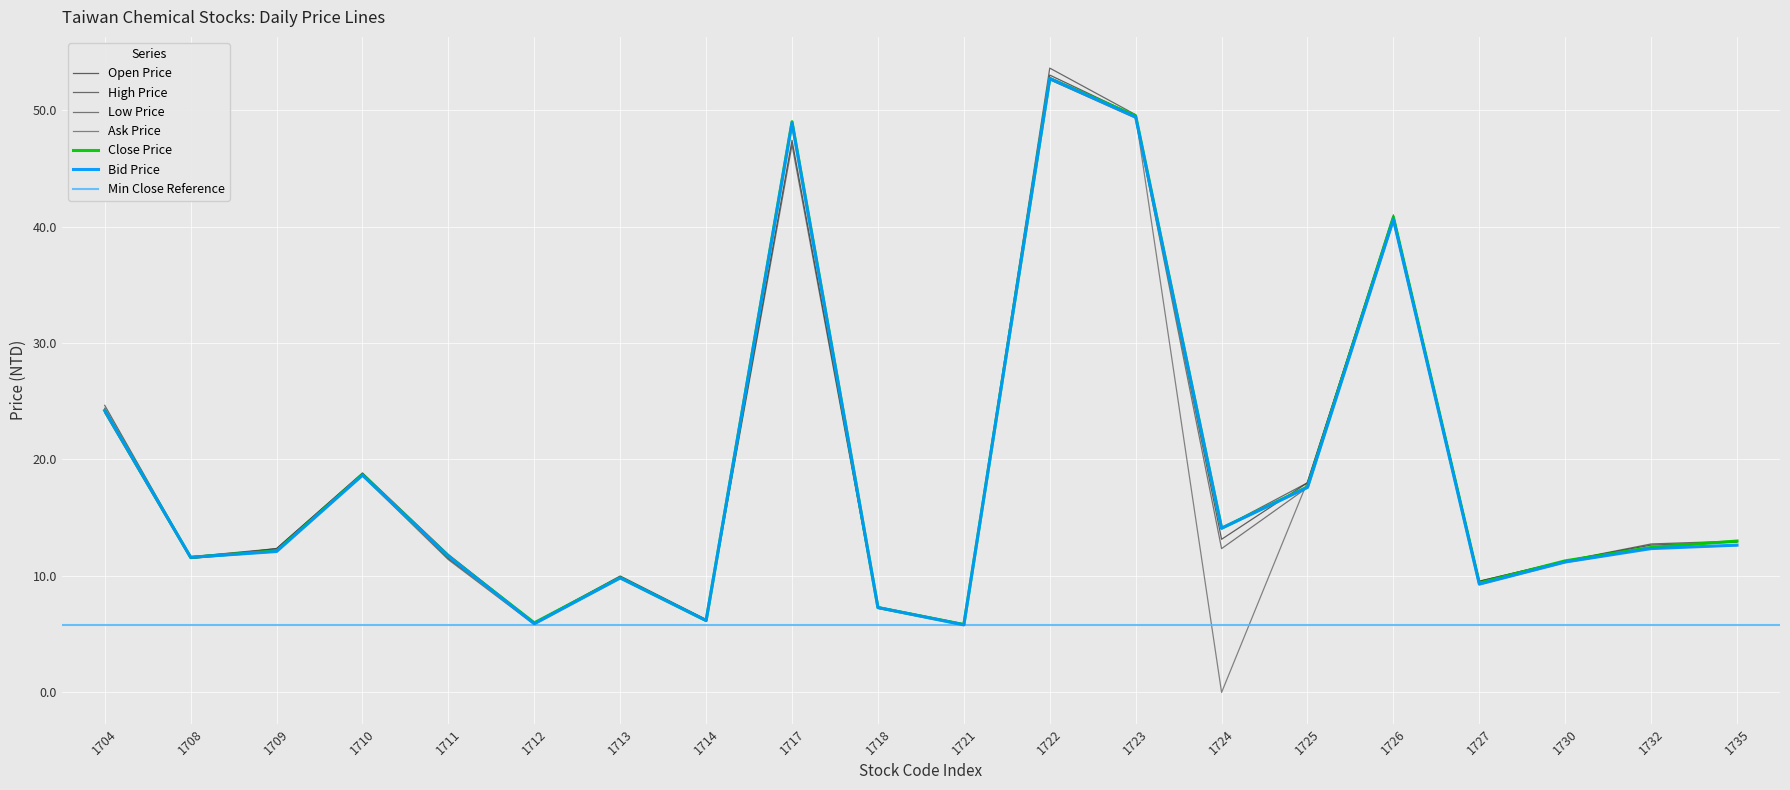

What is the value of the Open Price point at the 1st from the left?

24.4